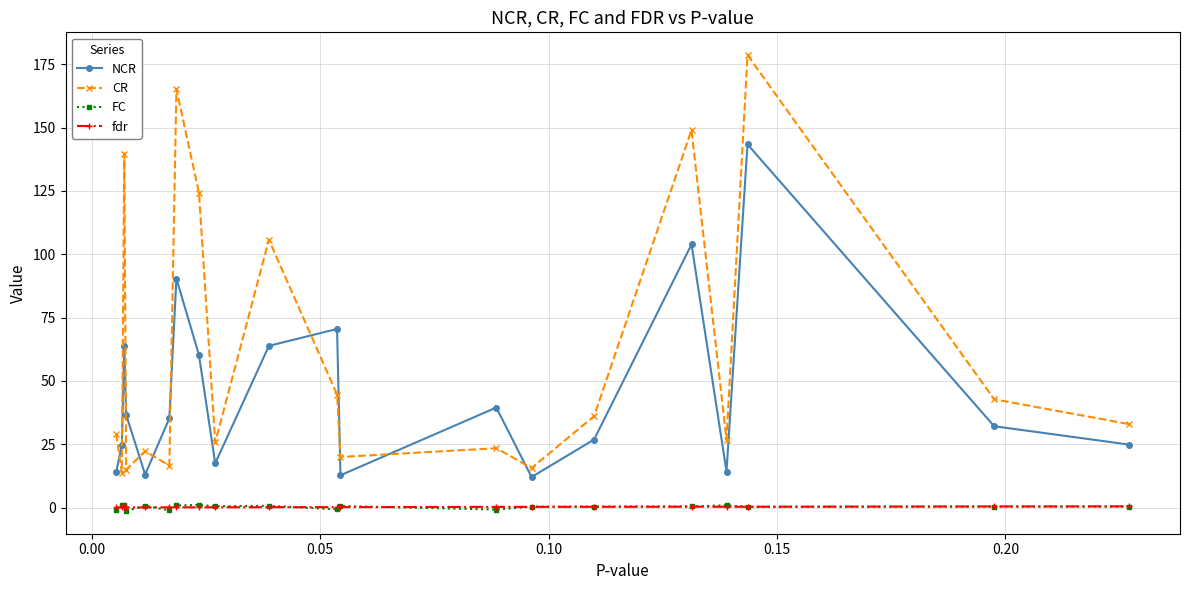

What is the value of the NCR point at the 4th from the left?

36.6